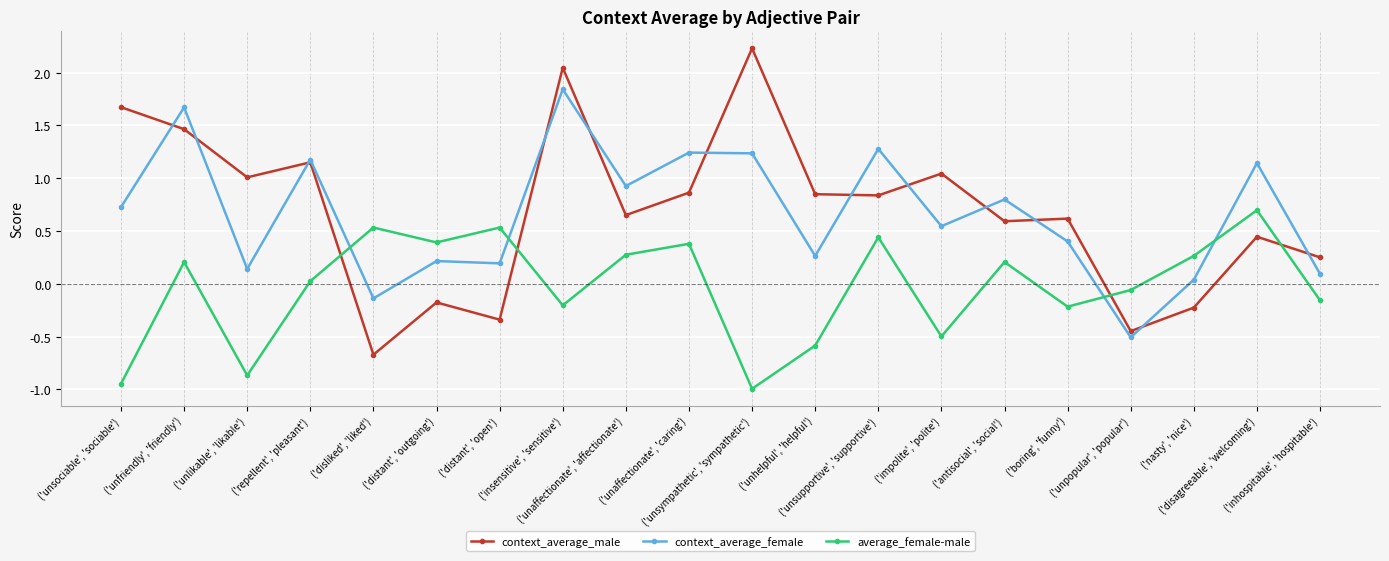

What is the minimum value shown in the chart?

-1.0